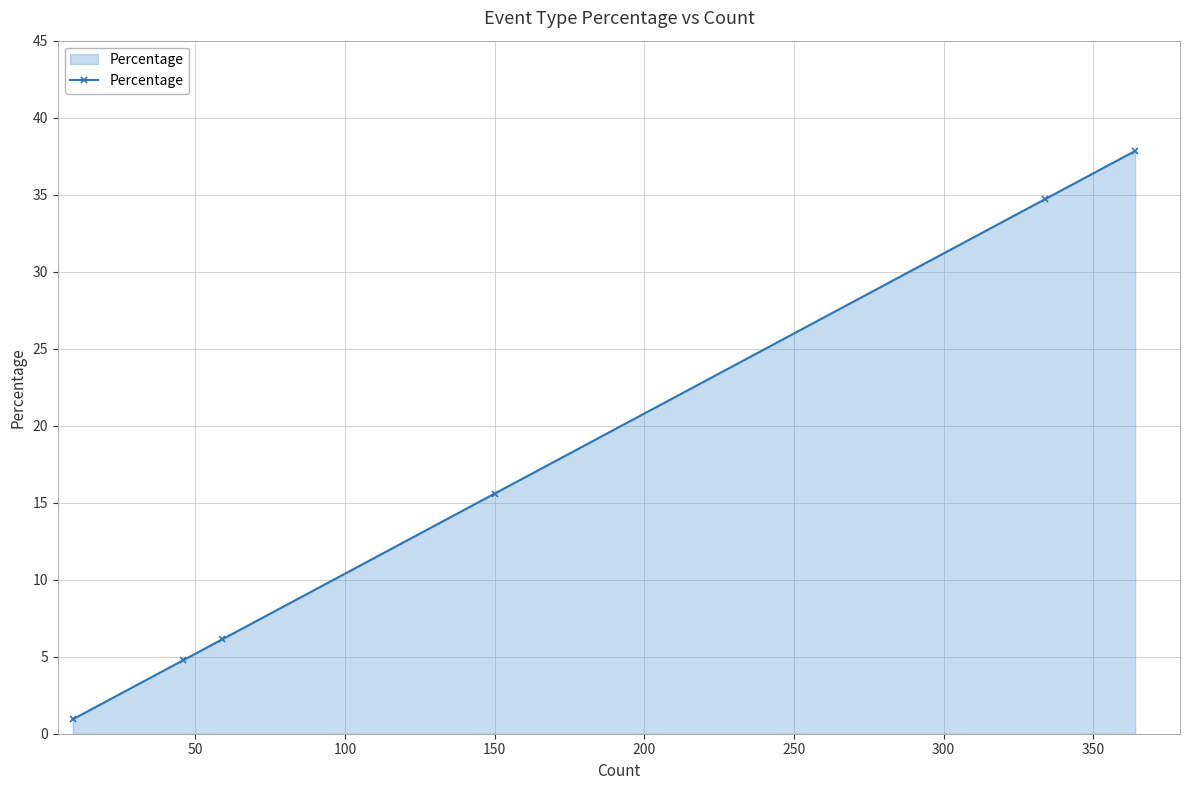

What is the greatest value displayed?

37.8